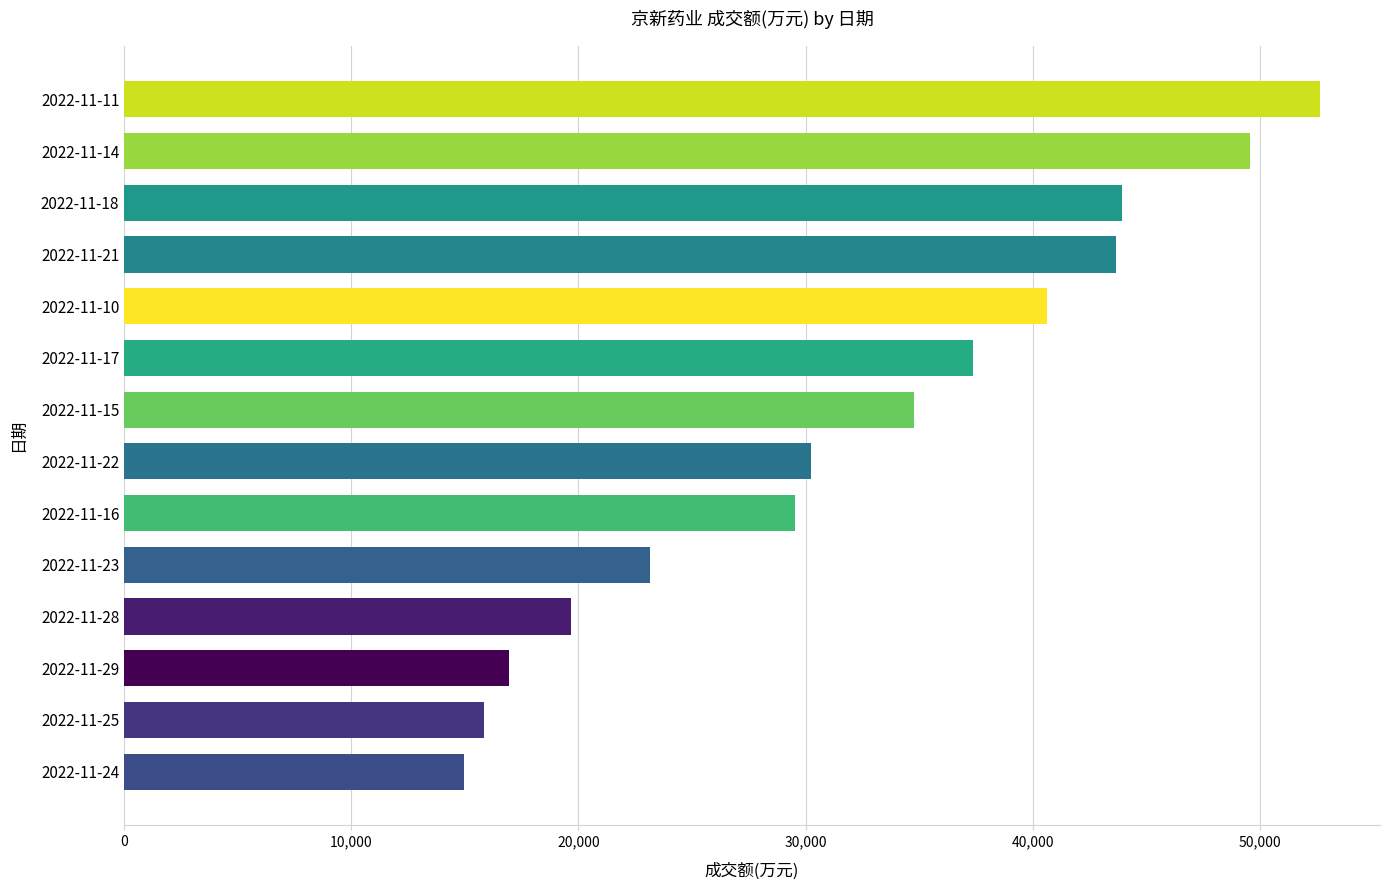

What value does the data have at 2022-11-22?

30252